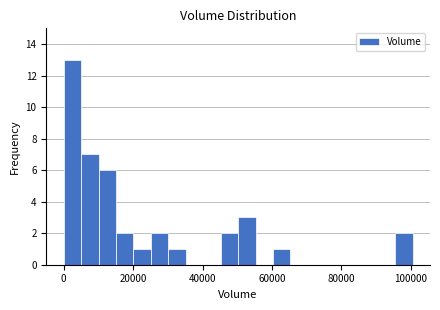

Read against the x-axis, roughly where is the centre of the tallest bar?

2000